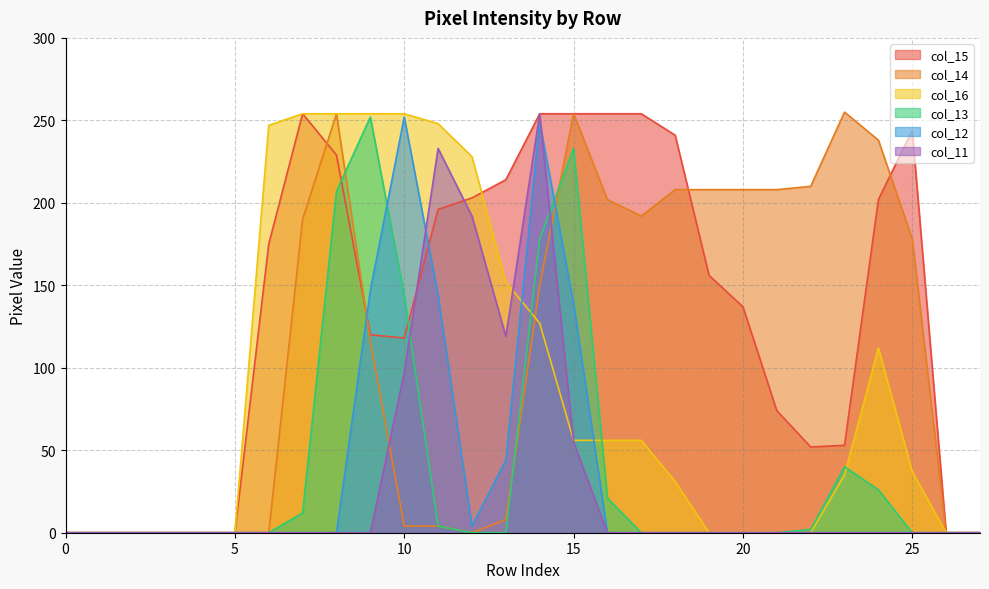

Is it true that col_12 equals 0 at 19?

True